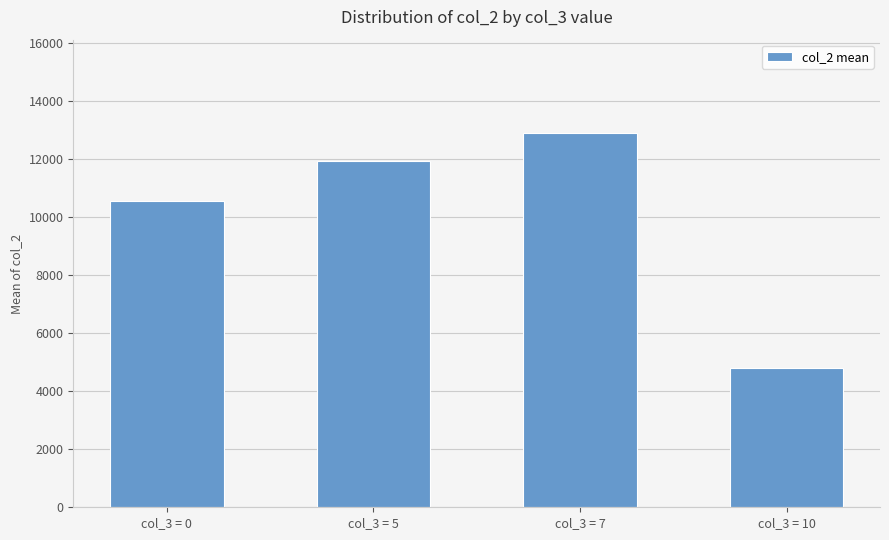

Between col_3 = 7 and col_3 = 0, which is larger?

col_3 = 7